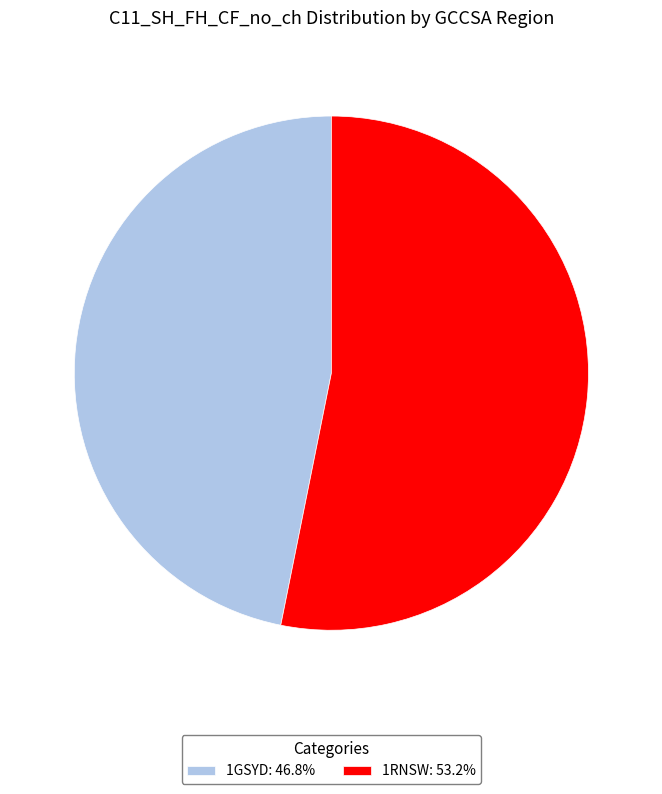

How many segments does this pie chart have?

2